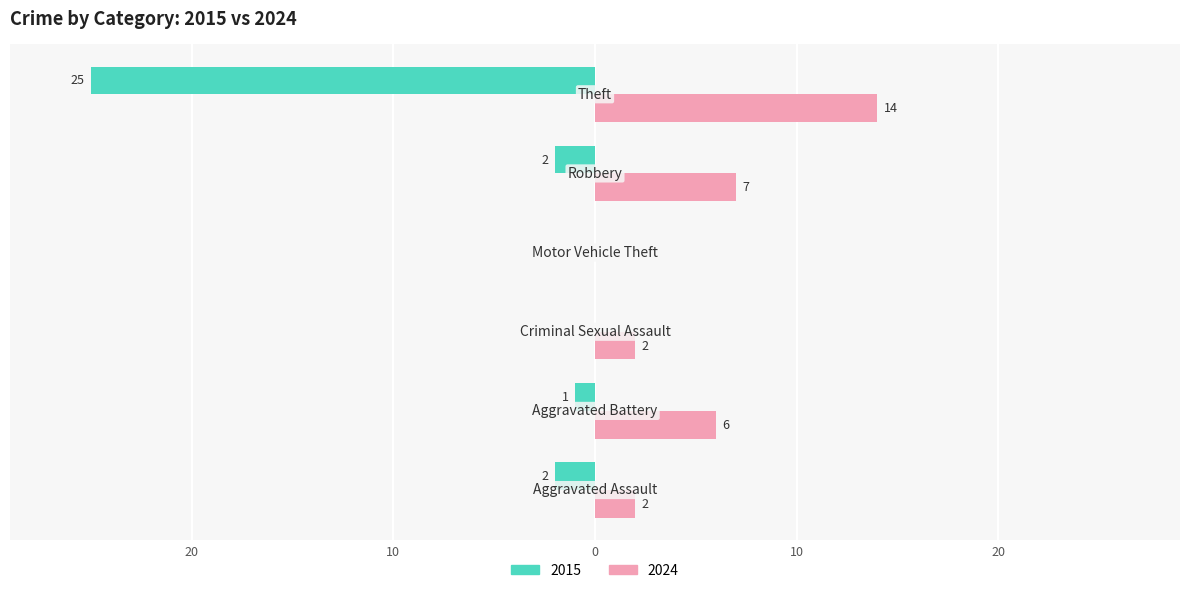

What are all the series names shown in the legend?

2015, 2024